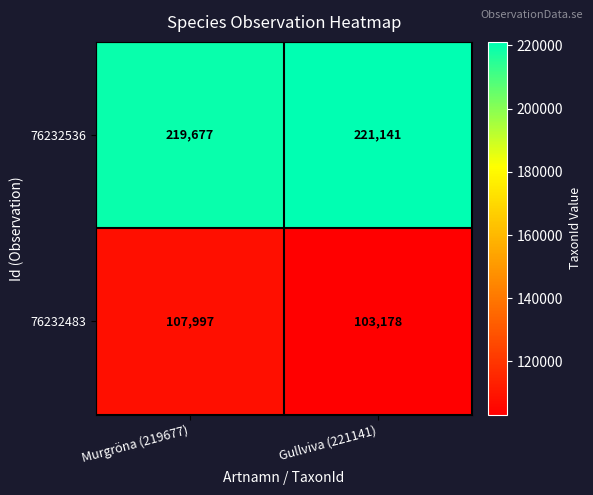

Reading right to left, list all the values displayed in this chart.

76232536: Gullviva (221141)=221141	Murgröna (219677)=219677
76232483: Gullviva (221141)=103178	Murgröna (219677)=107997